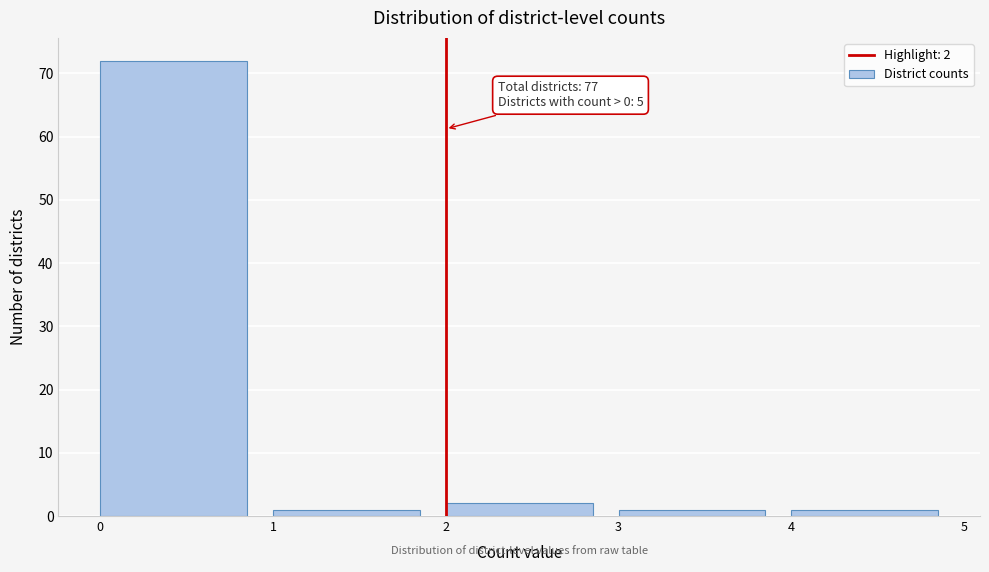

Over which range of the x-axis is the bar tallest?

0 to 1